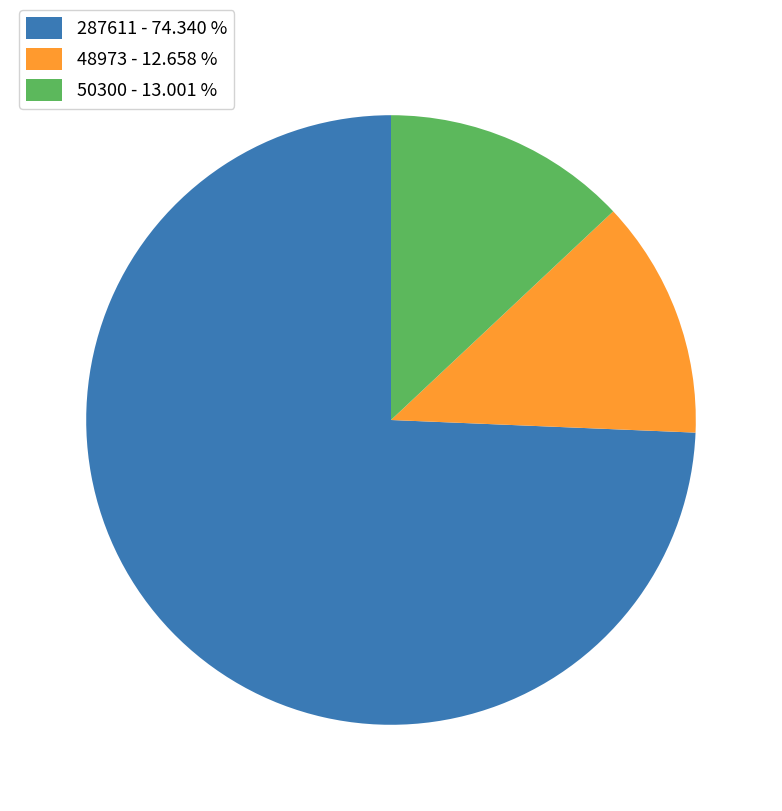

Is the sum of 50300 and 48973 greater than half?

No